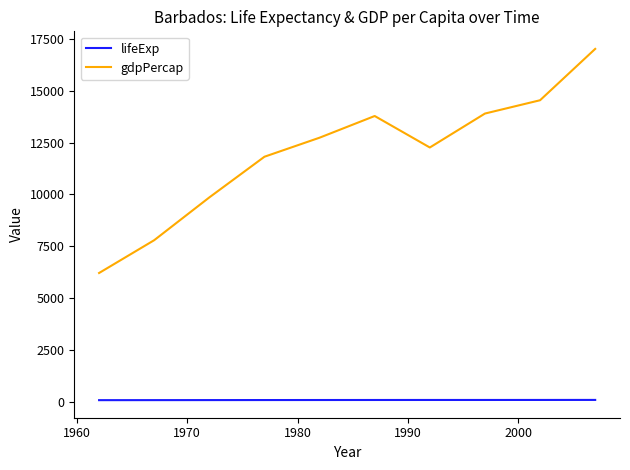

How many lines are shown in the chart?

2